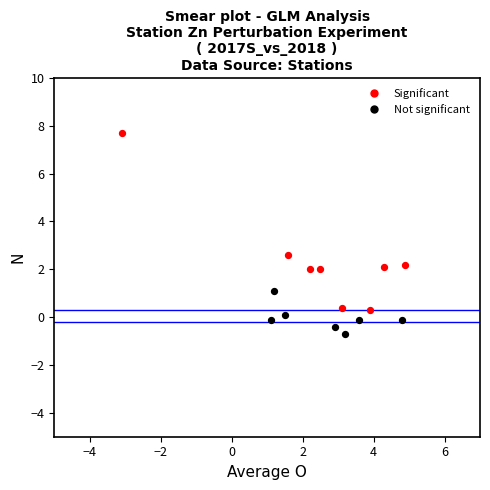

Which series reaches the maximum Y coordinate?

Significant